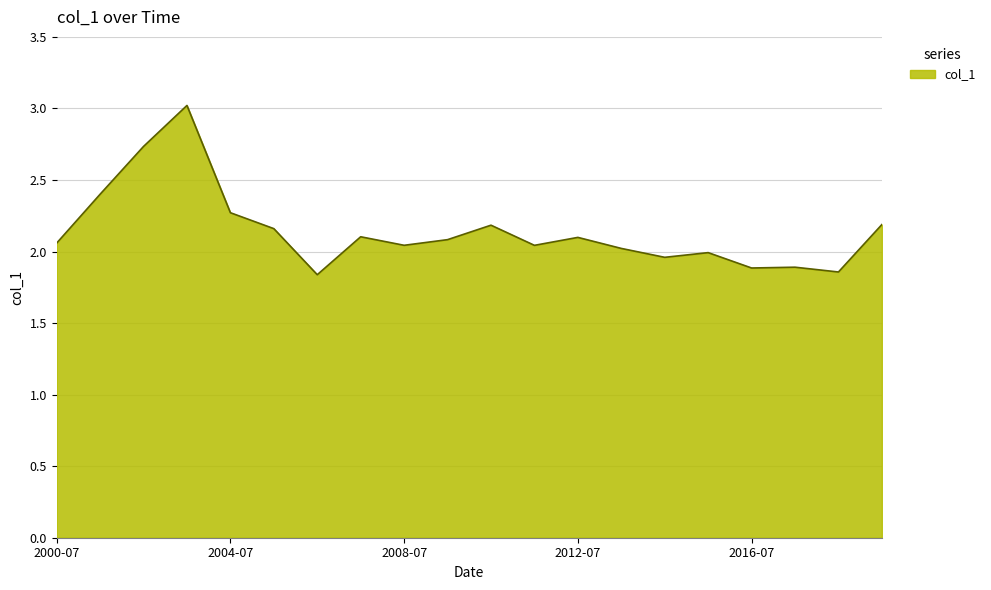

What is the difference between the maximum and minimum values?

1.2